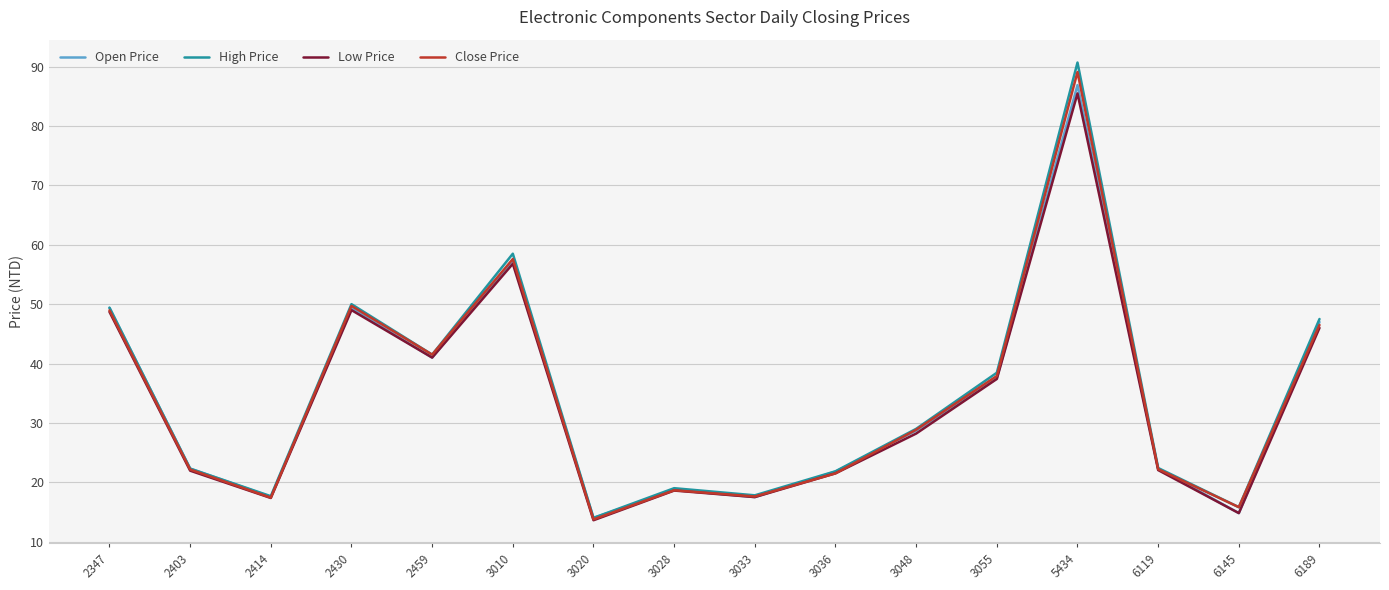

How many values in the High Price series are below 29?

8